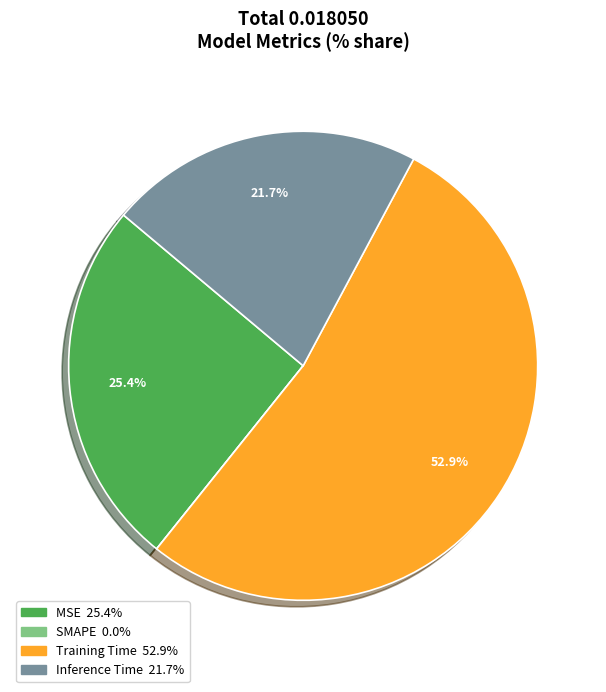

Do Inference Time and Training Time together represent more than half of the pie?

Yes